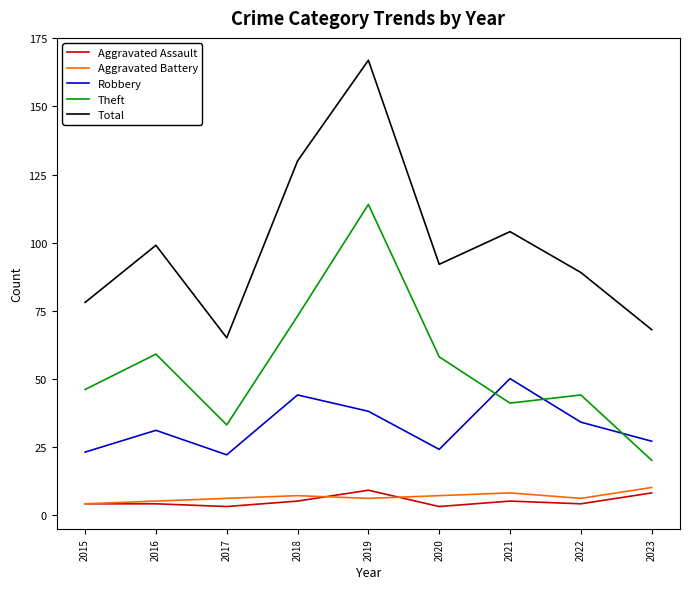

How many categories are shown in the chart?

9